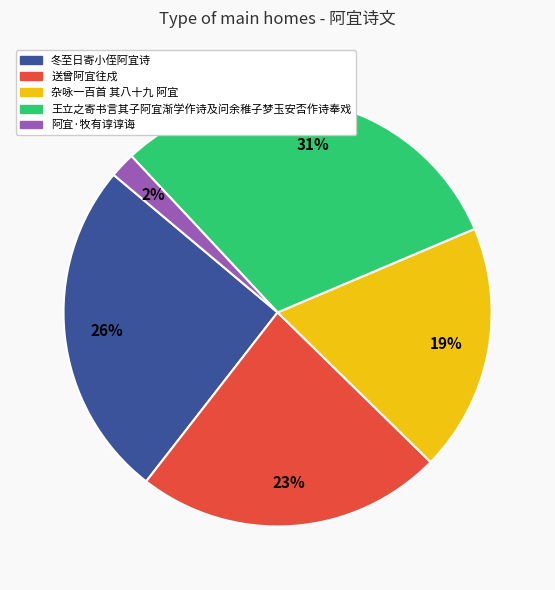

Combined, do 杂咏一百首 其八十九 阿宜 and 送曾阿宜往戍 account for over 50%?

No